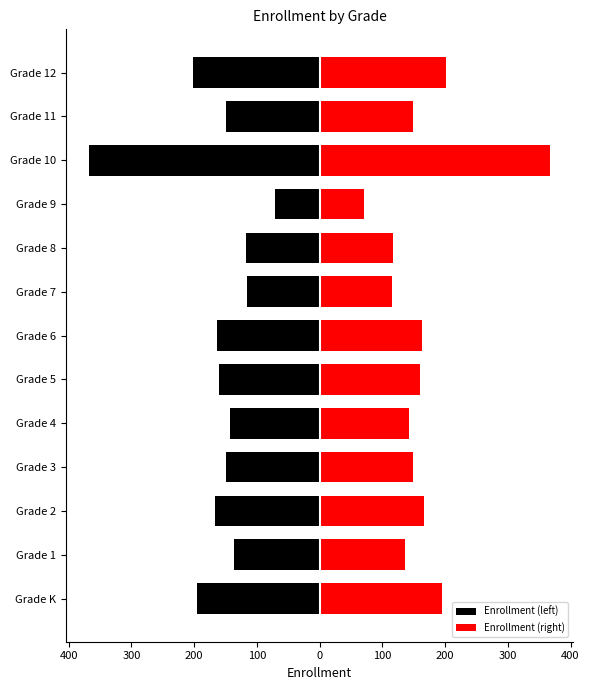

What is the average value of the Enrollment (left) series?

-164.2